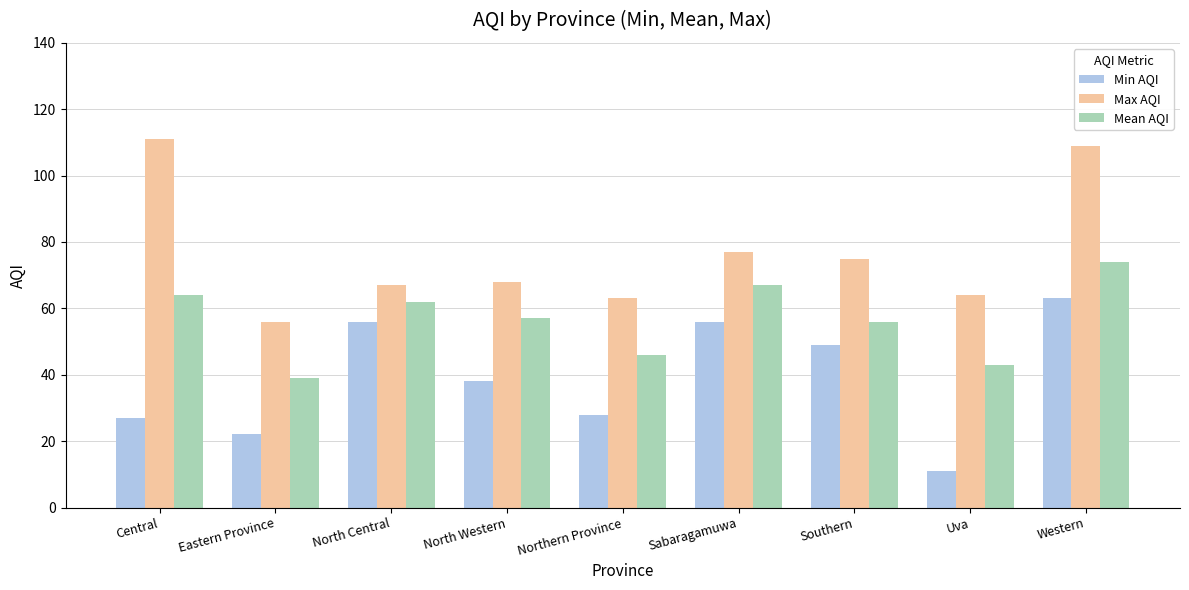

What is the sum of all Max AQI values?

690